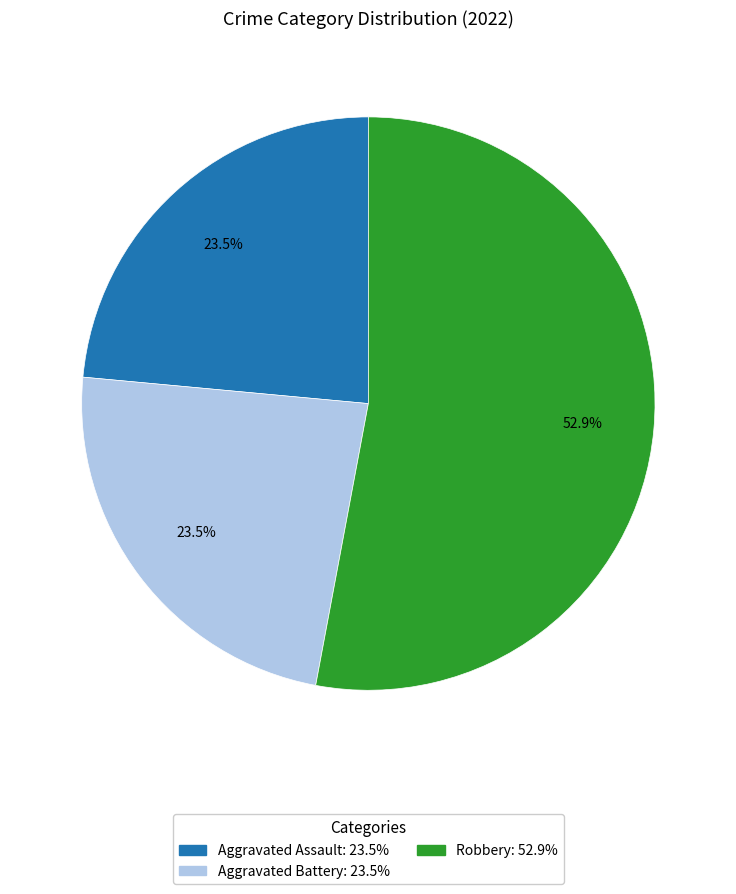

How many slices are in this pie chart?

3